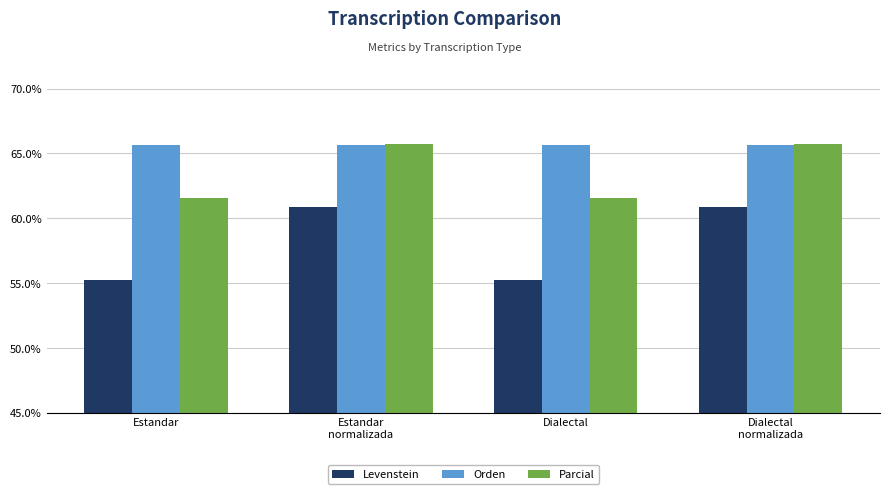

What is the difference between the highest and lowest values at Estandar
normalizada?

4.8